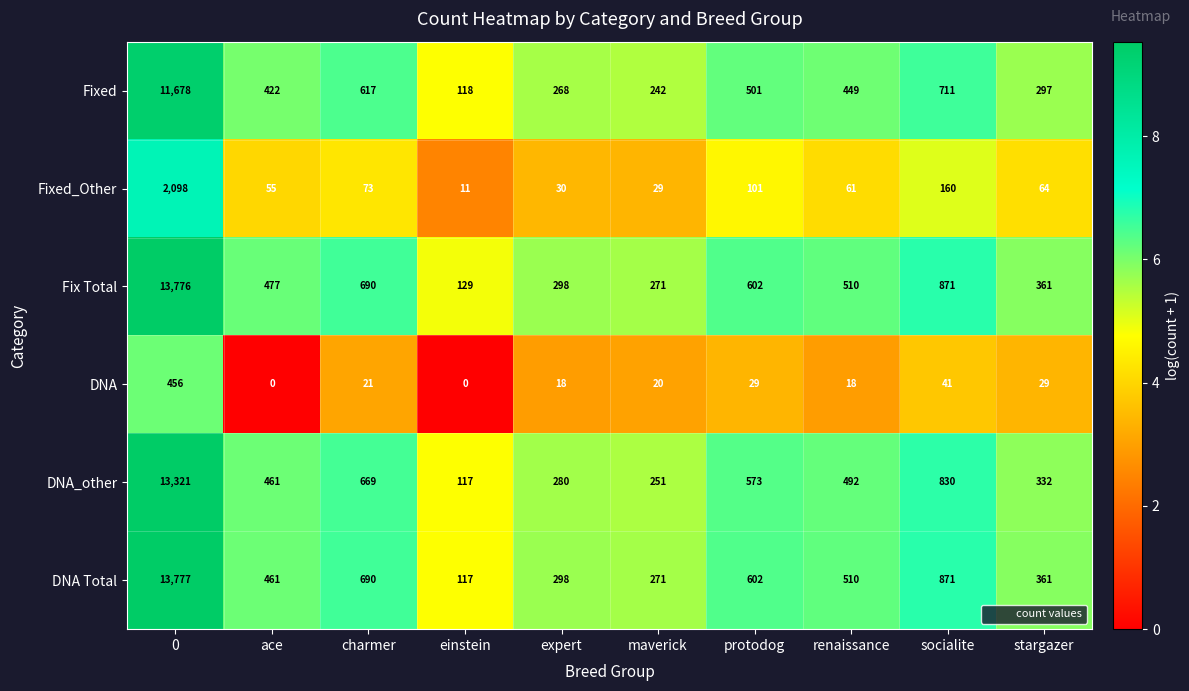

List the labels in order of Fixed value, largest first.

0, socialite, charmer, protodog, renaissance, ace, stargazer, expert, maverick, einstein